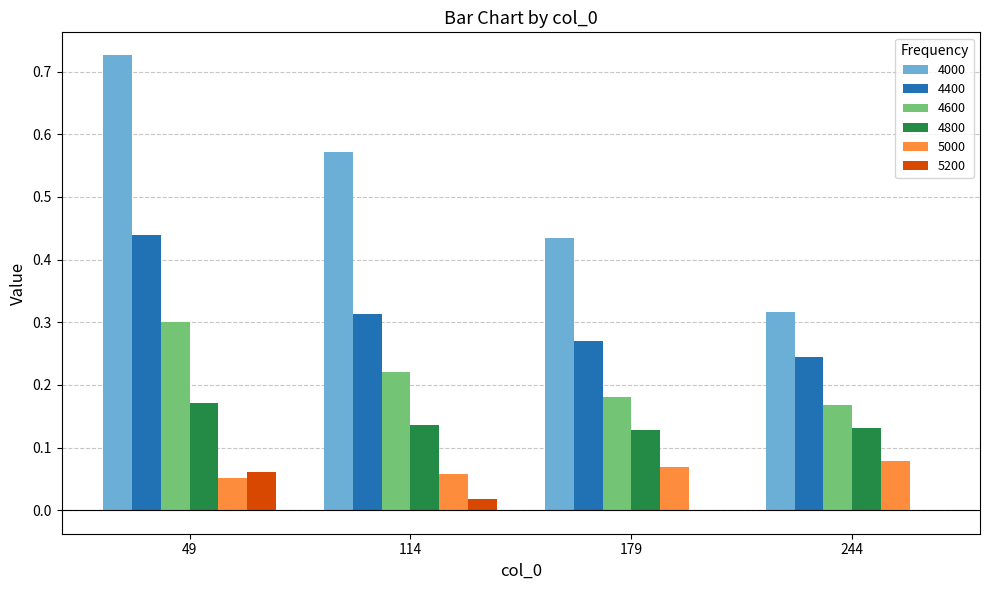

Are the bars grouped side by side (vs. stacked)?

Yes